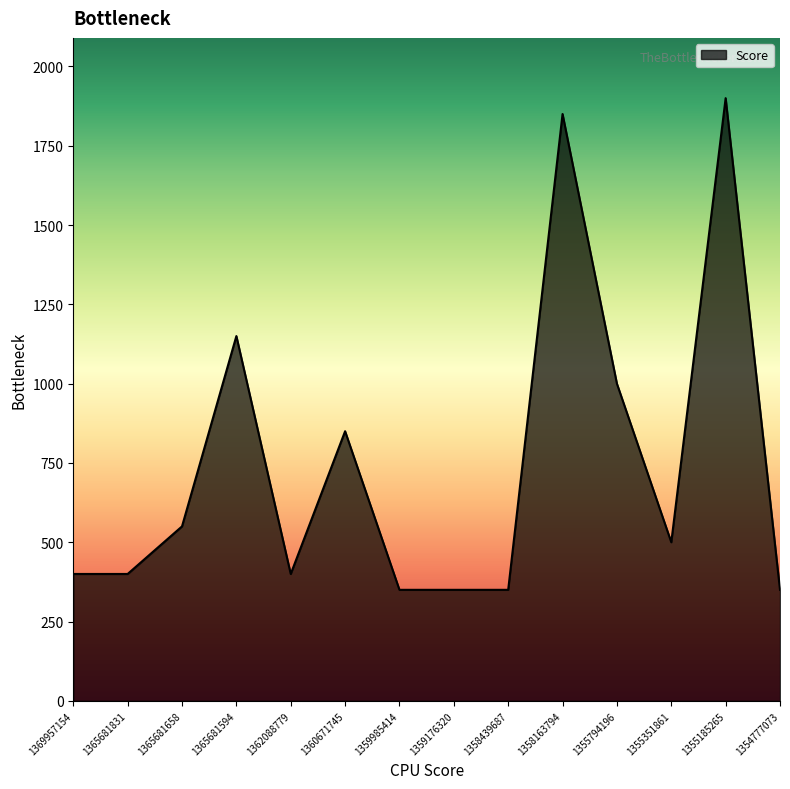

What is the smallest value displayed?

350